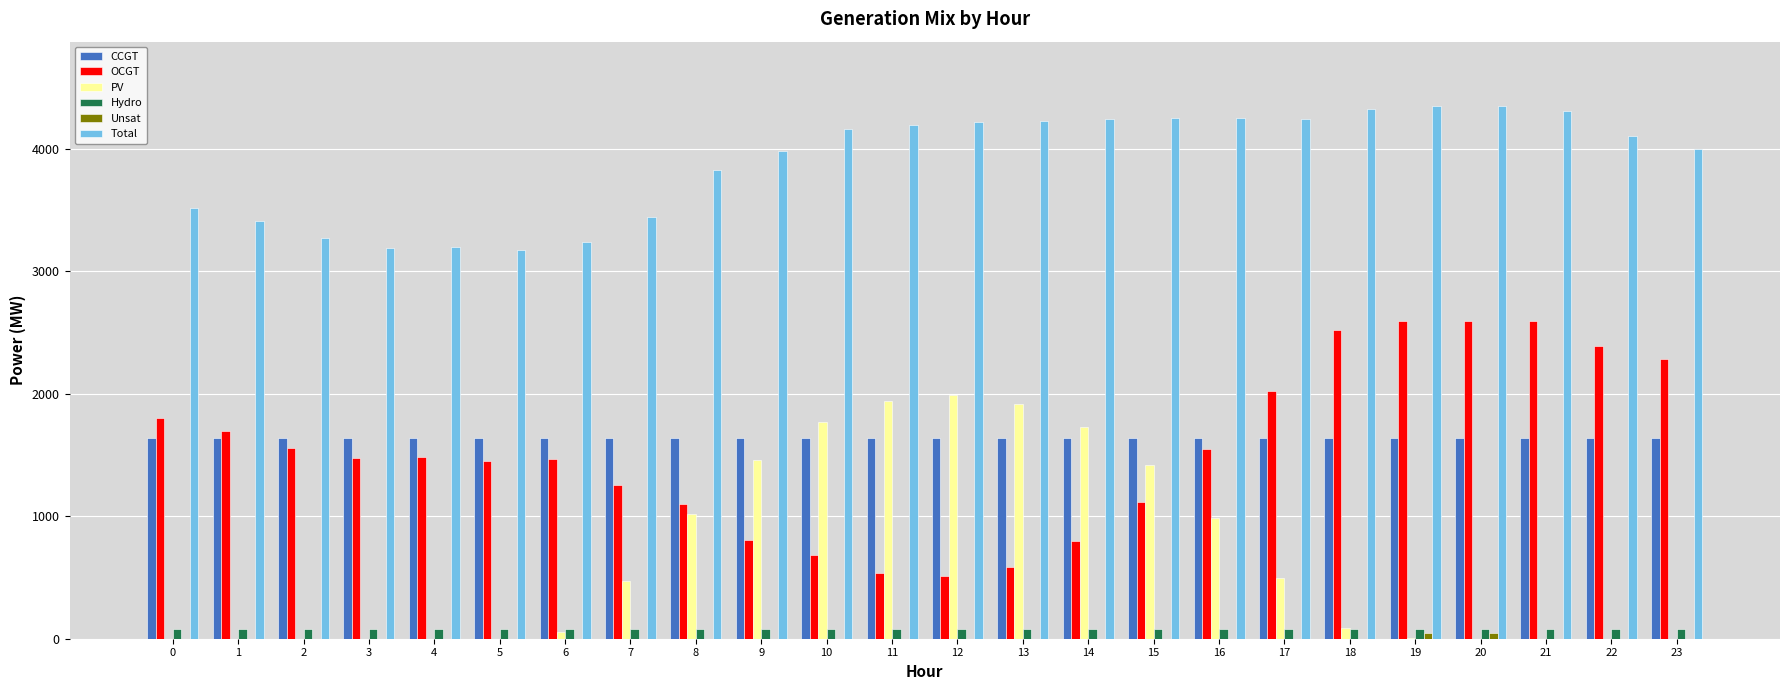

What is the sum of all Hydro values?

1872